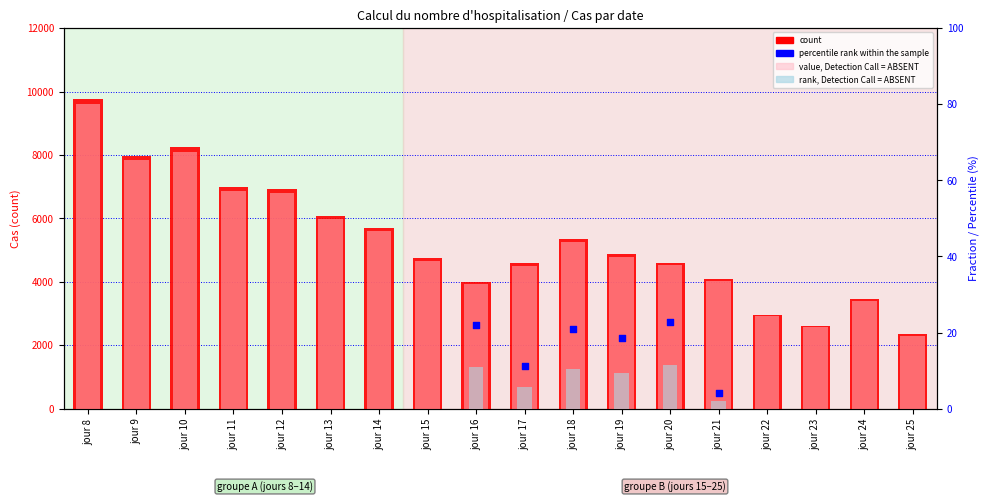

What is the change in value from jour 9 to jour 15?

-3222